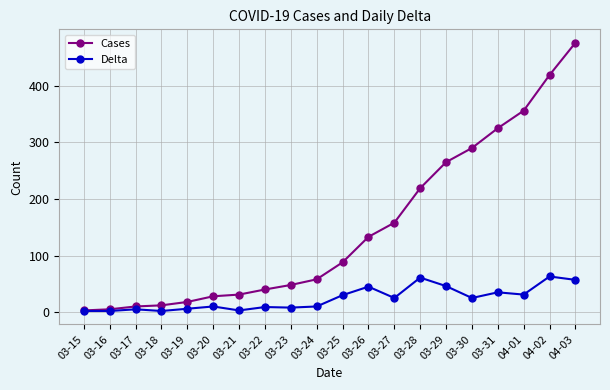

Is it true that Delta equals 45 at 03-30?

False